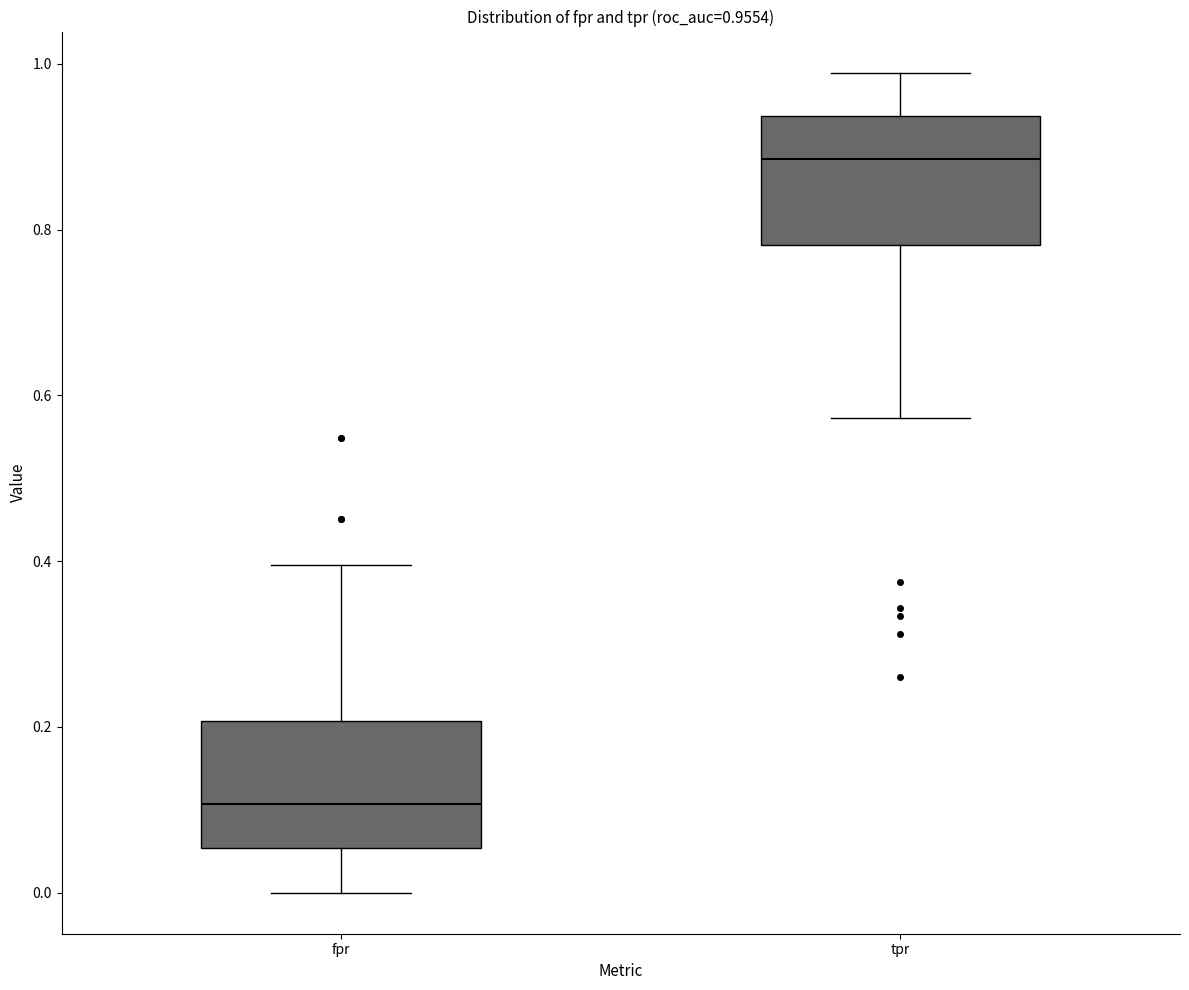

Which box has the highest median line?

tpr